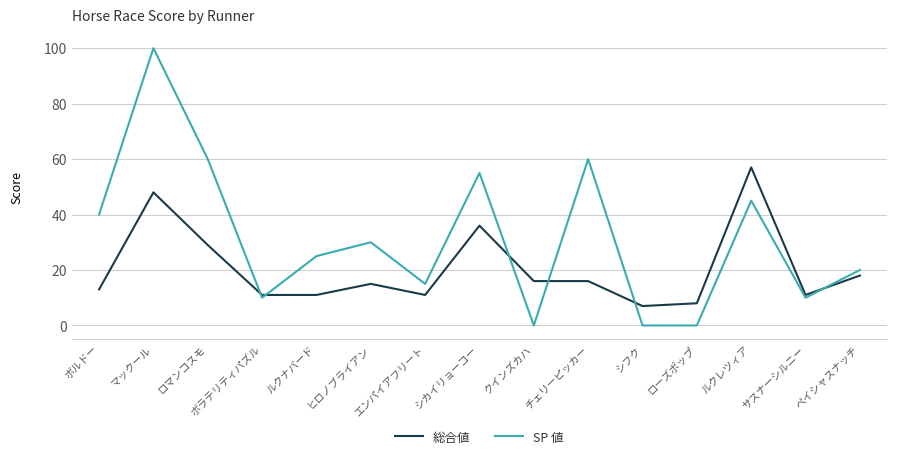

How many distinct data groups are displayed?

2